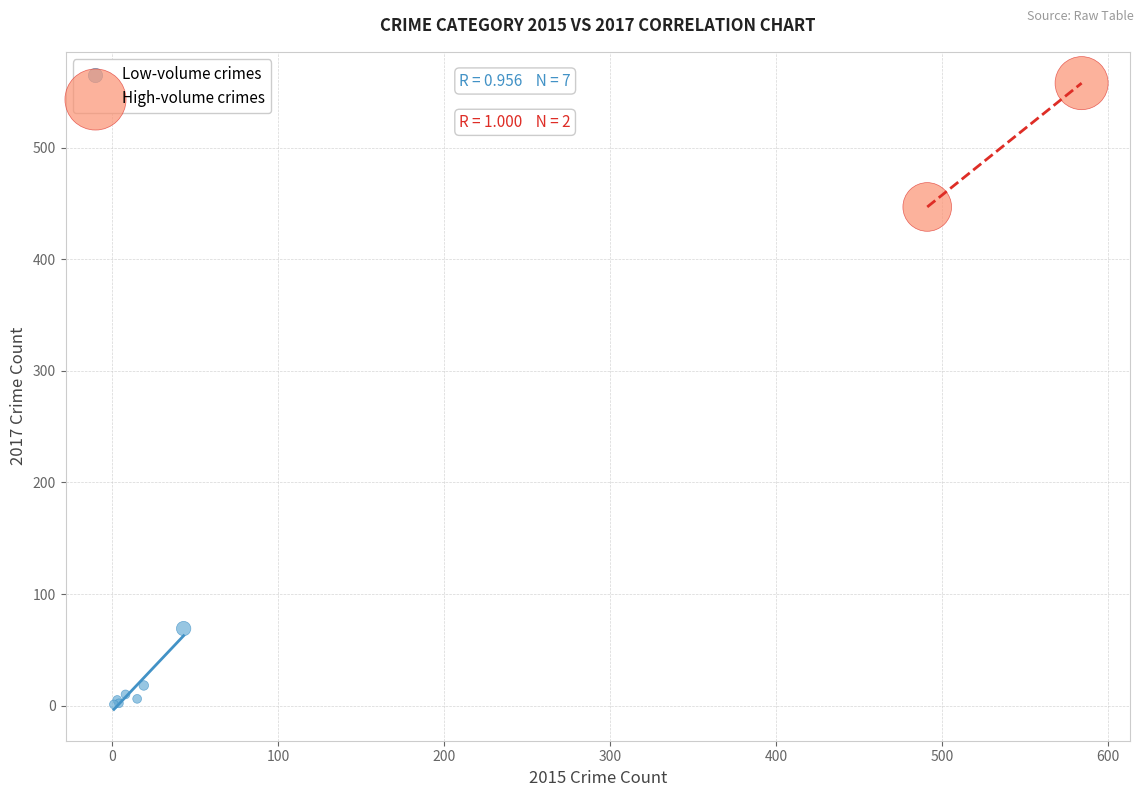

Which series has the largest Y range (max minus min)?

High-volume crimes